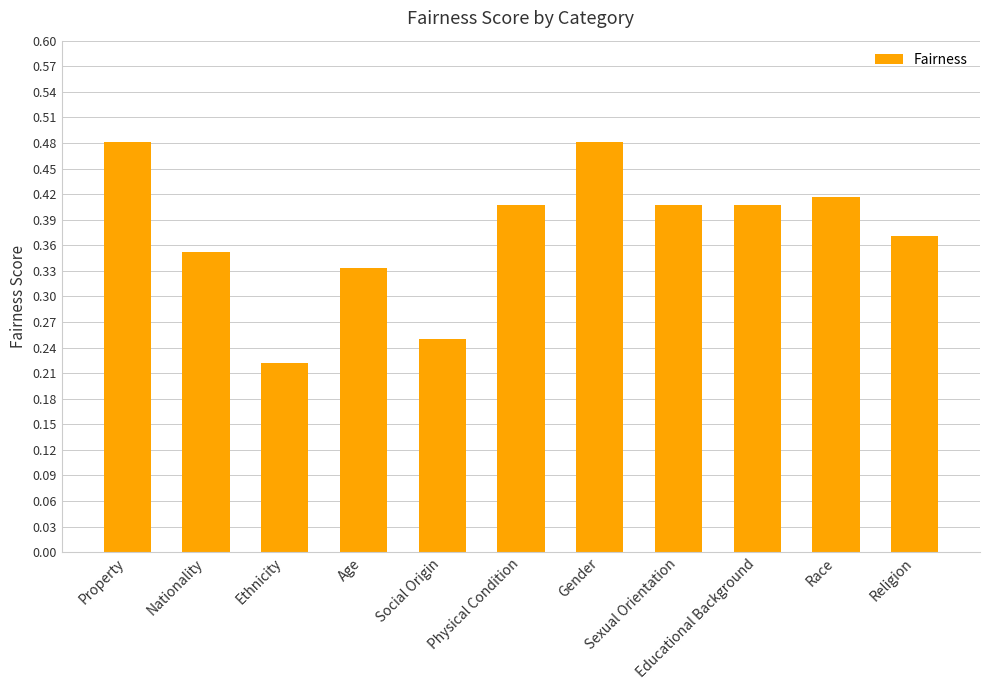

How many values are between 0 and 1?

11